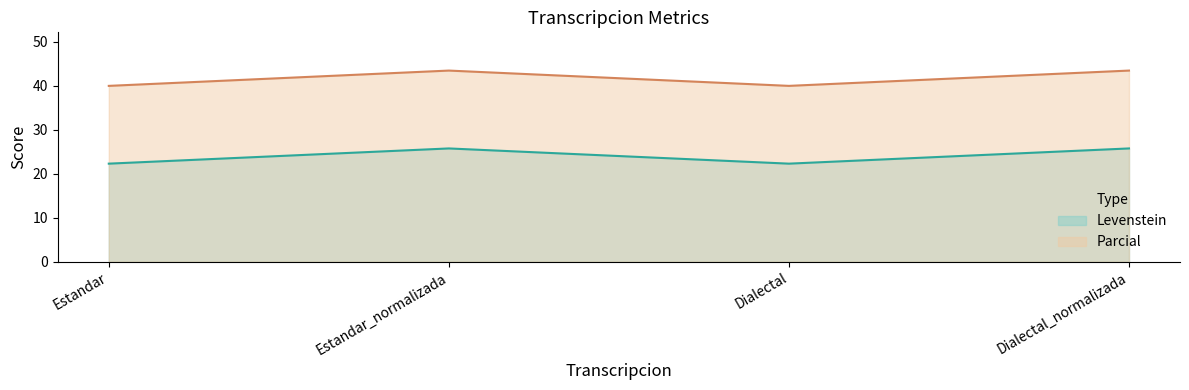

List the labels in order of Levenstein value, smallest first.

Estandar, Dialectal, Estandar_normalizada, Dialectal_normalizada